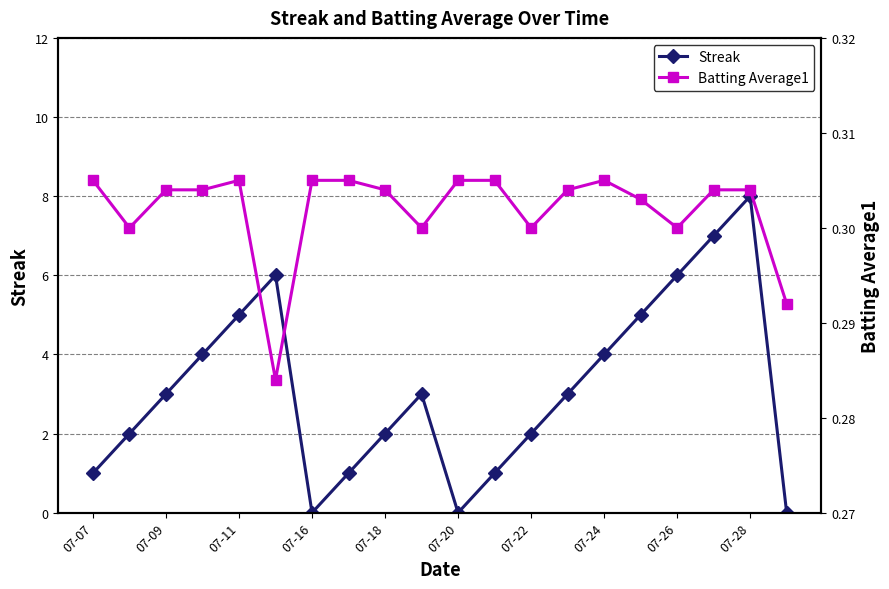

True or false: Streak has a value of 13 at 07-28.

False